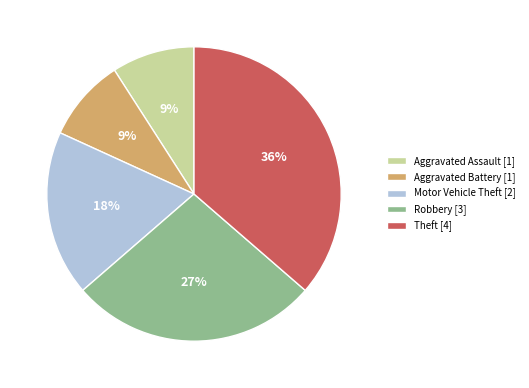

To the nearest percent, what is the difference between the largest and smallest slice percentages?

27%